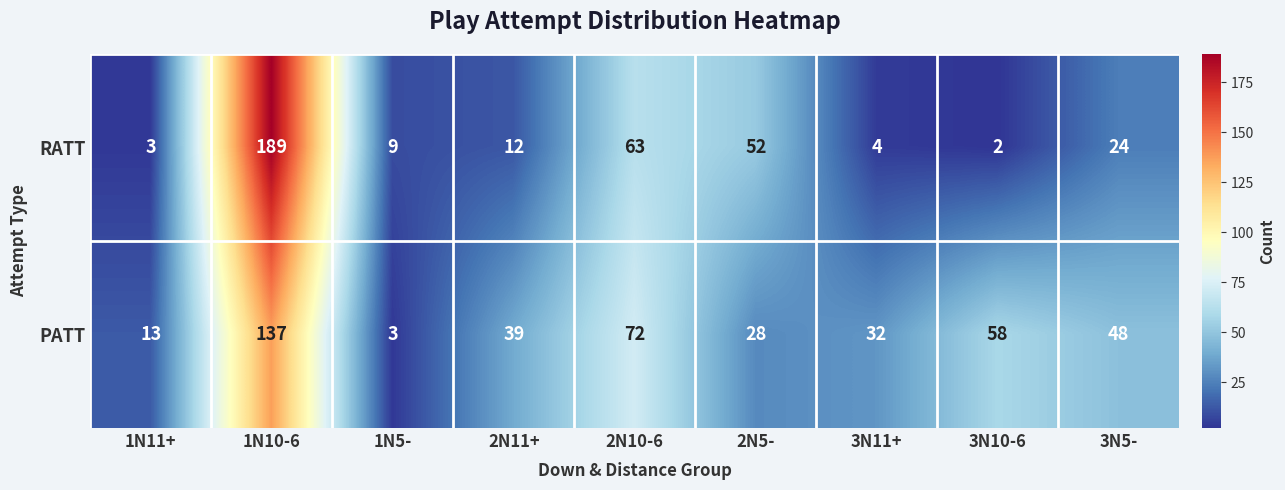

Rank the series by their maximum value, from lowest to highest.

PATT, RATT